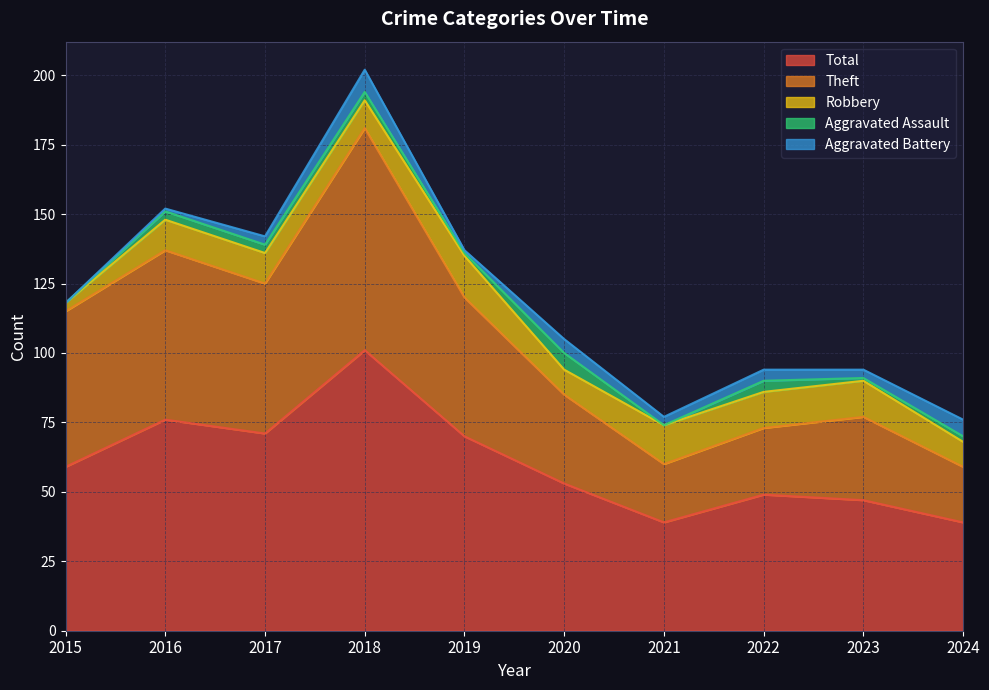

Is it true that Total equals 101 at 2018?

True